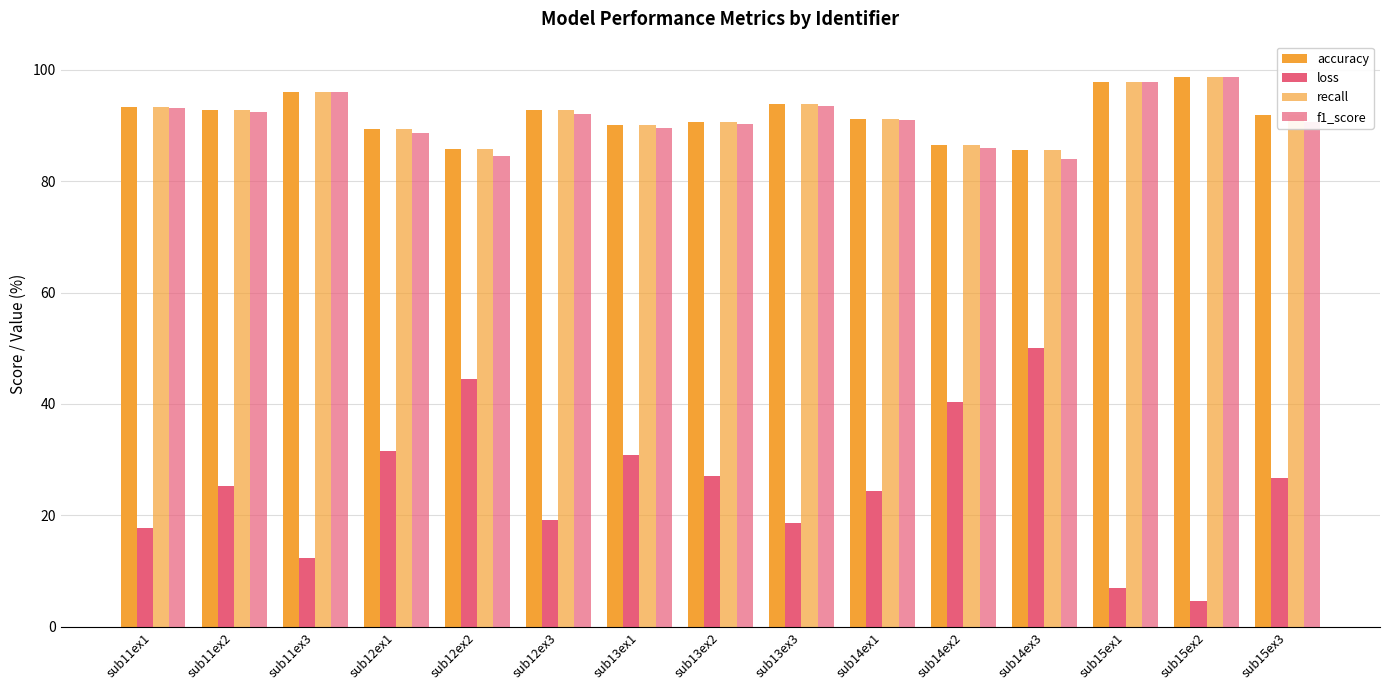

Reading left to right, list all the values displayed in this chart.

accuracy: 93.3	92.8	96.0	89.4	85.8	92.7	90.0	90.5	93.8	91.2	86.5	85.5	97.8	98.7	91.8
loss: 17.7	25.4	12.5	31.6	44.5	19.1	30.8	27.2	18.7	24.4	40.4	50.0	7.0	4.6	26.8
recall: 93.3	92.8	96.0	89.4	85.8	92.7	90.0	90.5	93.8	91.2	86.5	85.5	97.8	98.7	91.8
f1_score: 93.1	92.4	96.0	88.5	84.5	92.1	89.5	90.2	93.5	90.9	85.9	83.9	97.8	98.7	90.6